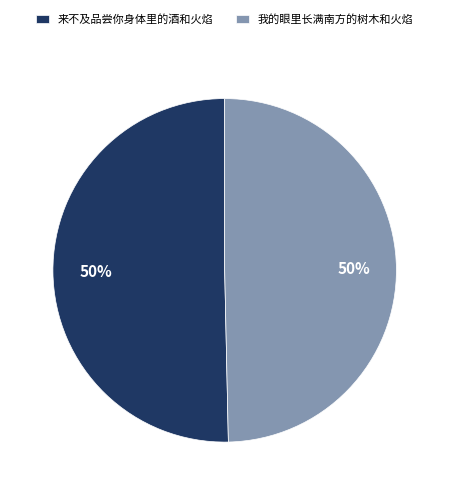

Approximately how many times larger is the value at 我的眼里长满南方的树木和火焰 compared to 来不及品尝你身体里的酒和火焰?

1.0